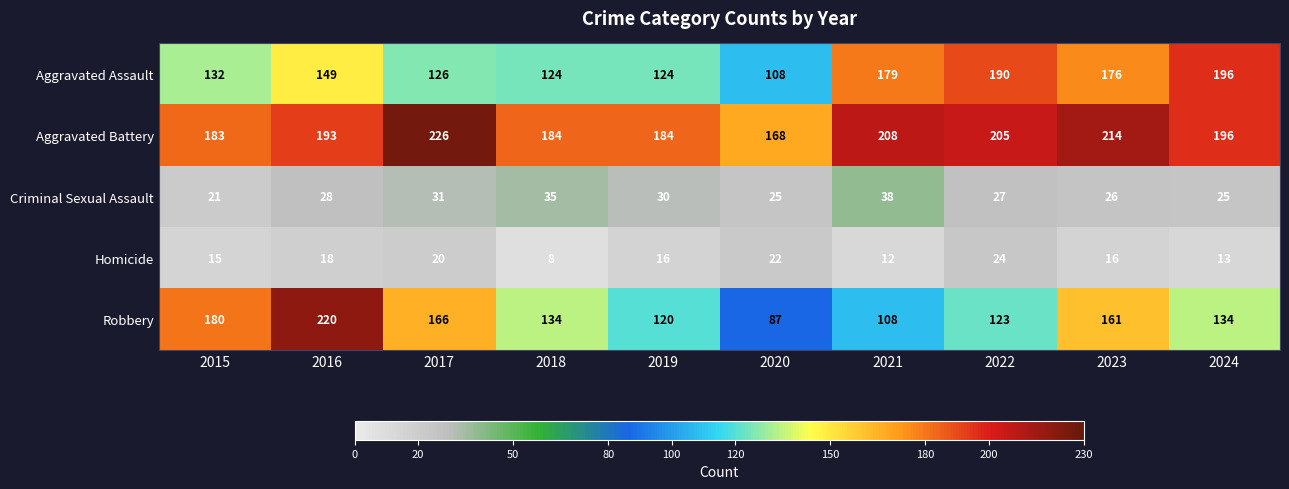

True or false: Criminal Sexual Assault has a value of 44 at 2020.

False